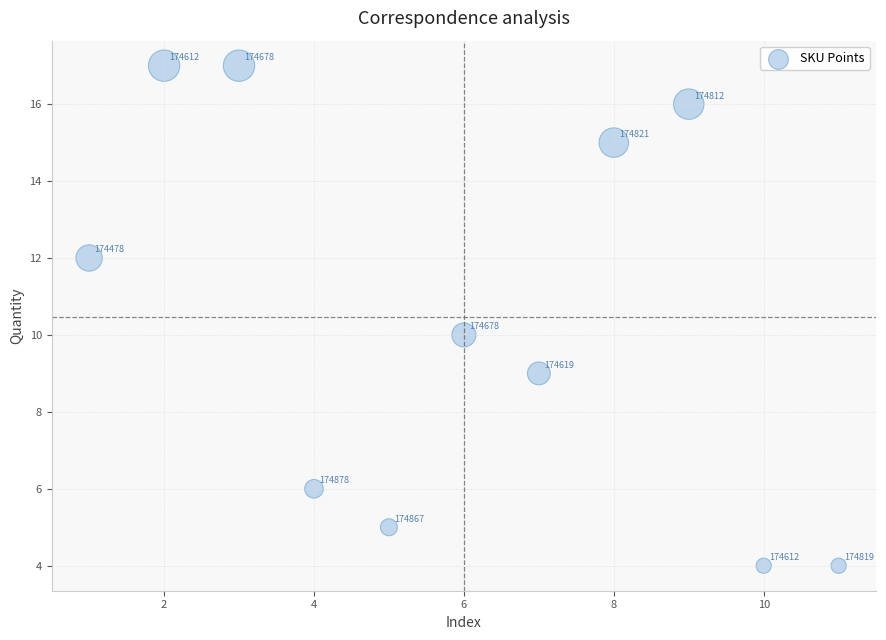

What Y value in the scatter plot is closest to 10?

10